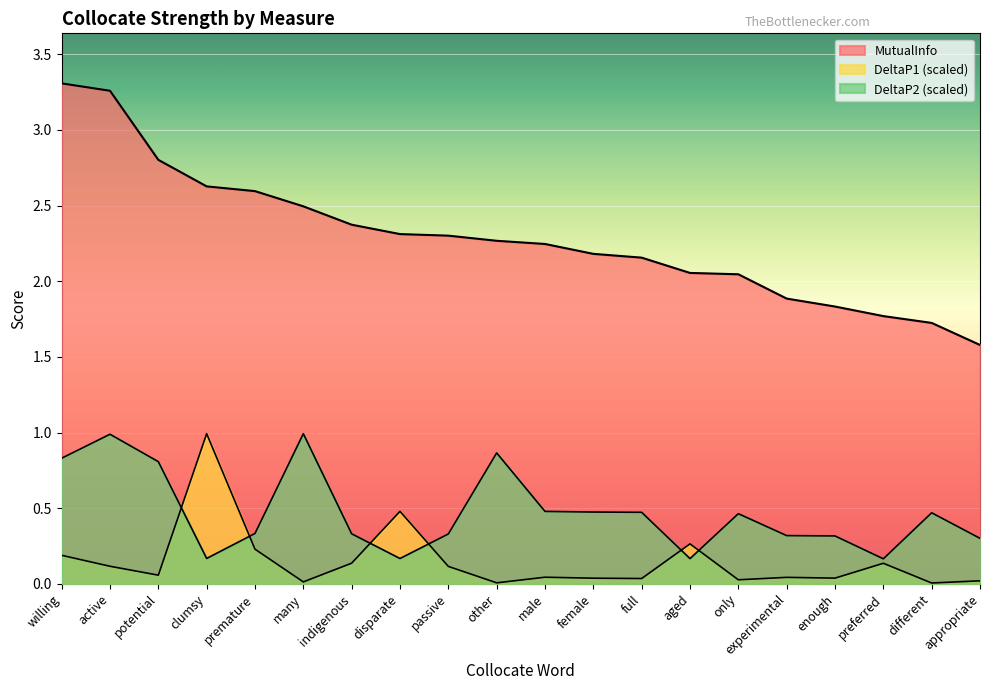

What is the sum of the MutualInfo values at passive and active?

5.6